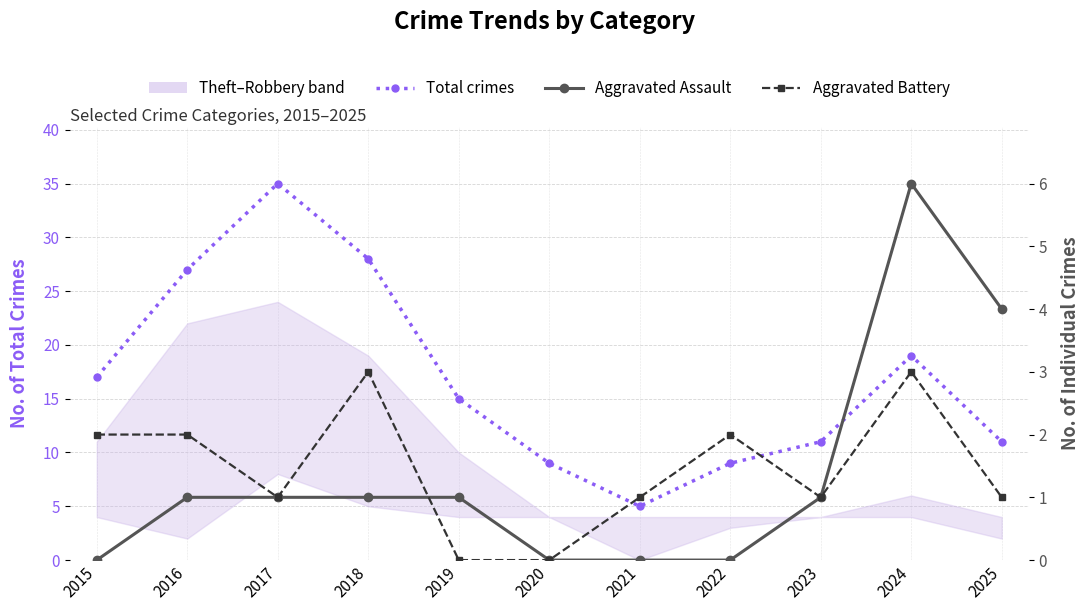

At which label does Total crimes reach its peak?

2017